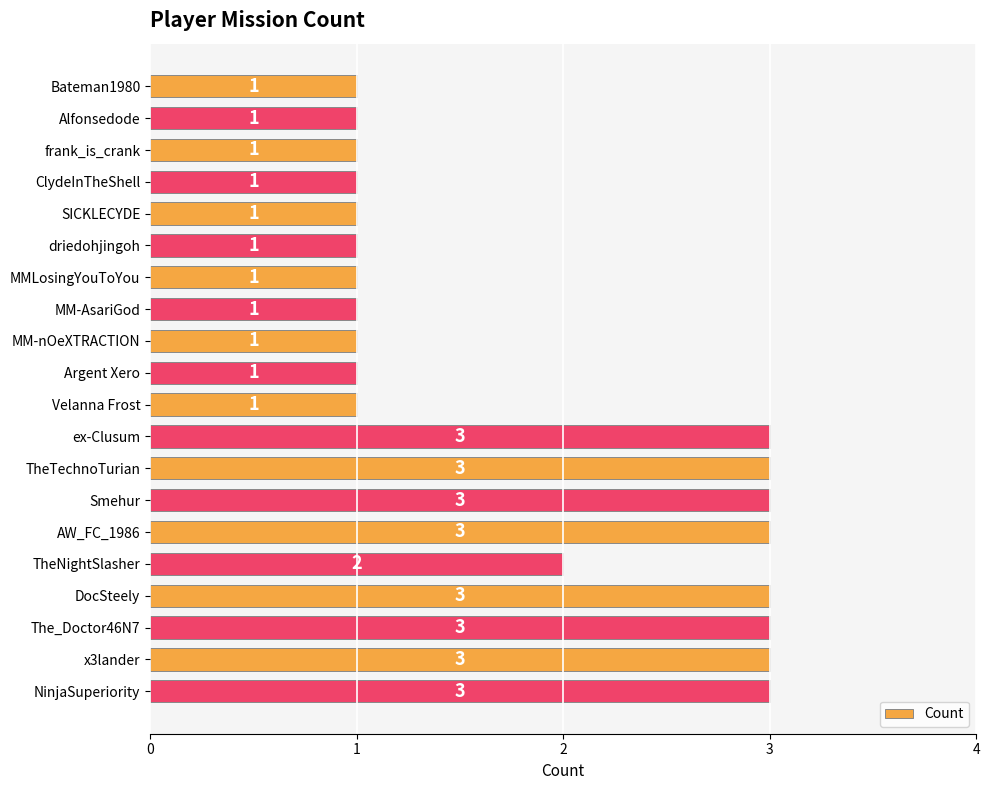

How many data points does each series have?

20